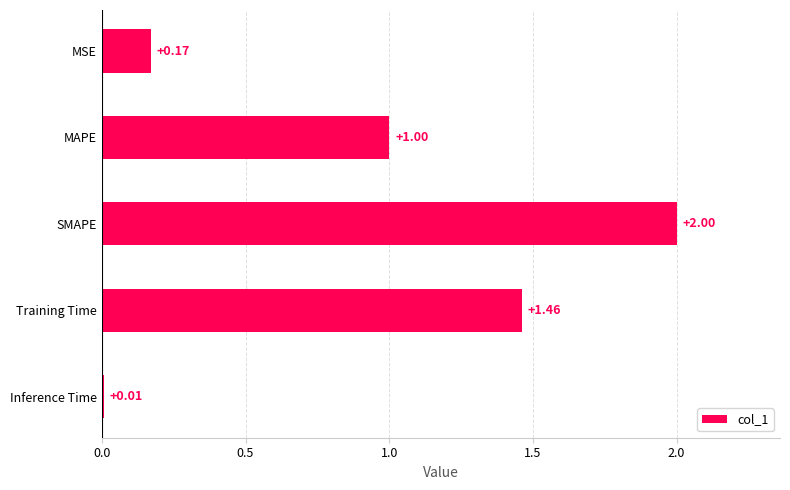

What is the difference between the values at MSE and Training Time?

1.3